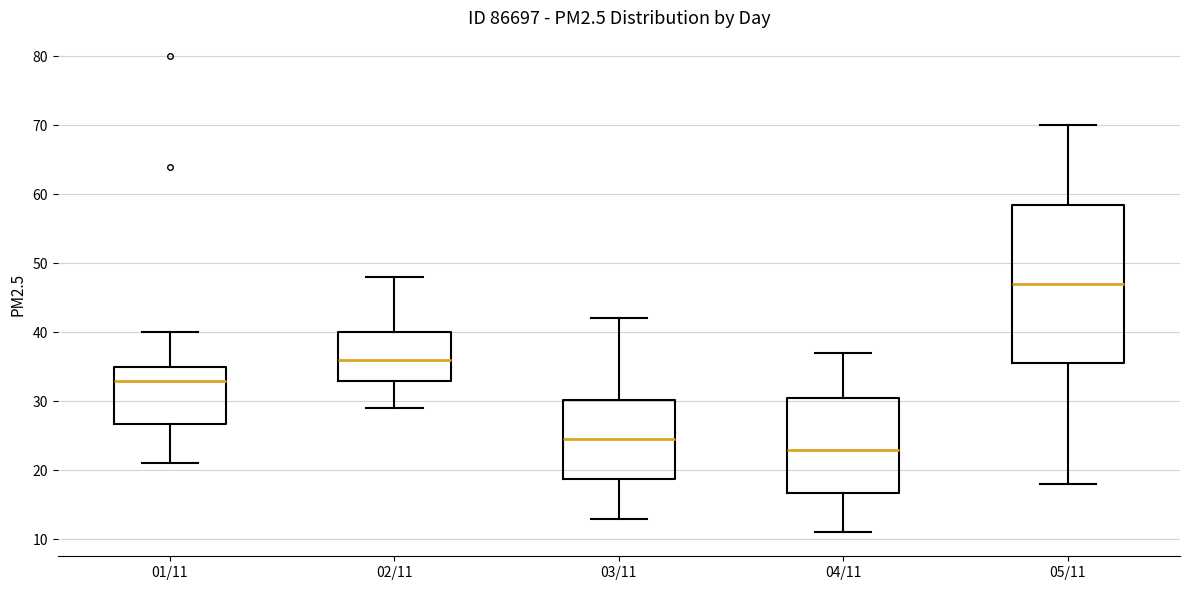

Reading left to right, transcribe this box plot: for each box, give where its median line is, the range the box spans, and where its two whiskers end, as read against the y-axis. The values are not printed on the chart, so give them approximately, as read against the axis.

01/11: median 33, box 27 to 35, whiskers 21 to 40
02/11: median 36, box 33 to 40, whiskers 29 to 48
03/11: median 25, box 19 to 30, whiskers 13 to 42
04/11: median 23, box 17 to 31, whiskers 11 to 37
05/11: median 47, box 36 to 59, whiskers 18 to 70